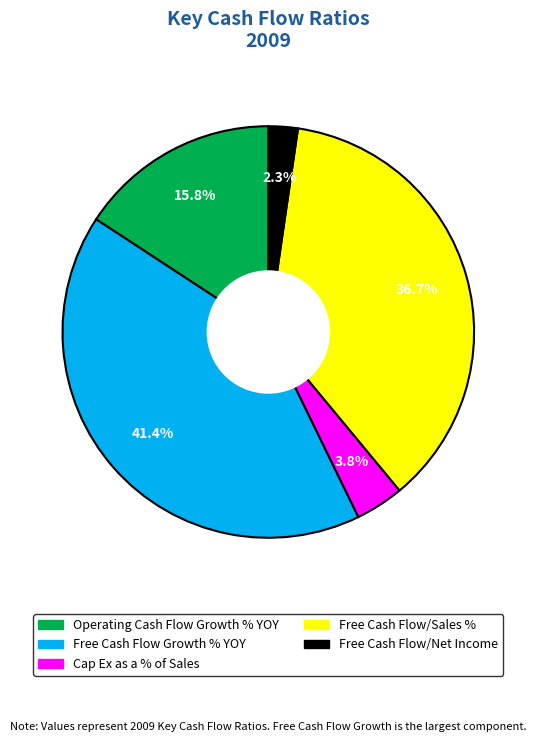

How much of the chart is everything except Operating Cash Flow Growth % YOY?

84.2%